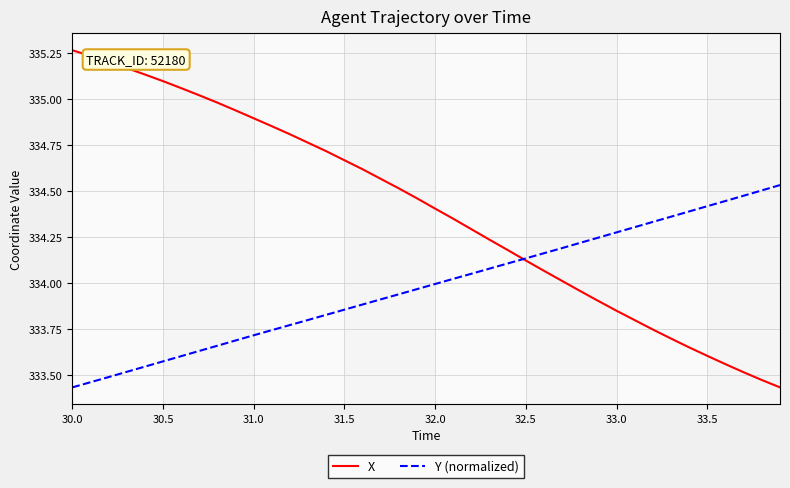

Which series has the largest total across all categories?

X